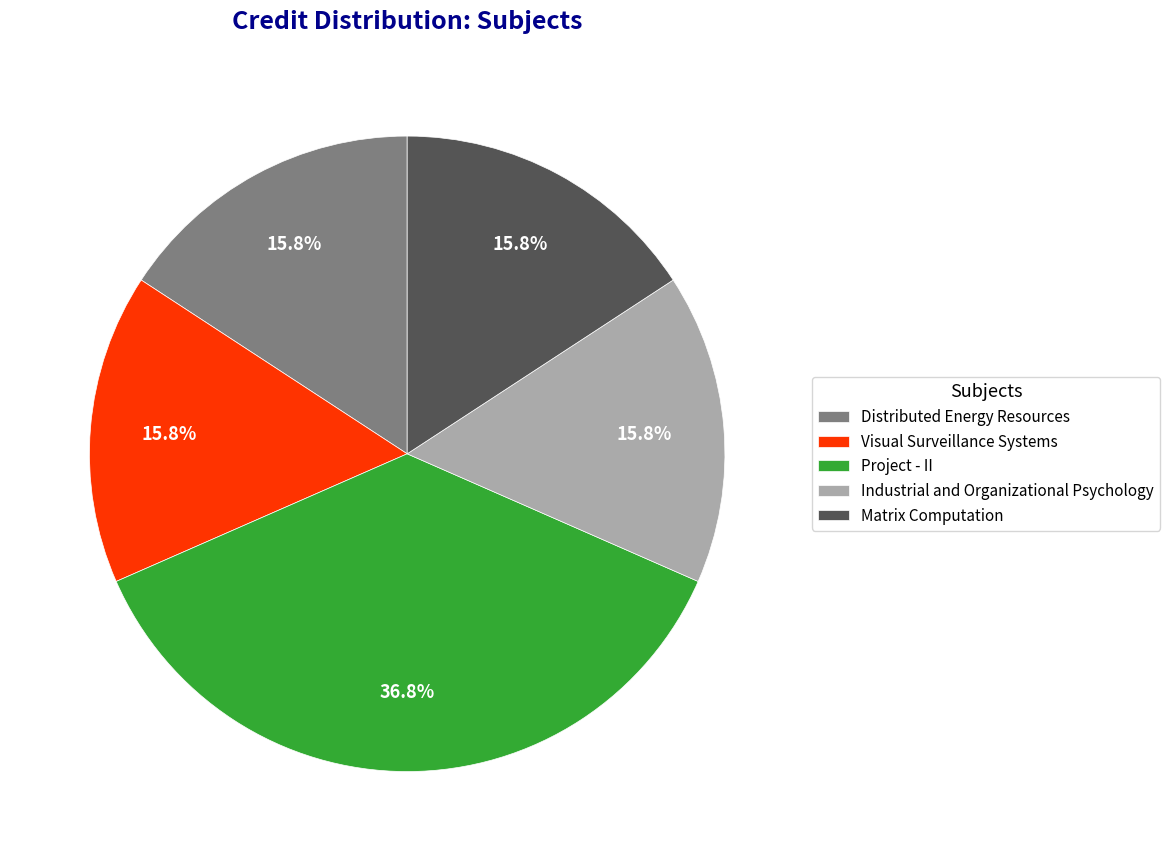

To the nearest percent, what is the difference between the largest and smallest slice percentages?

21%